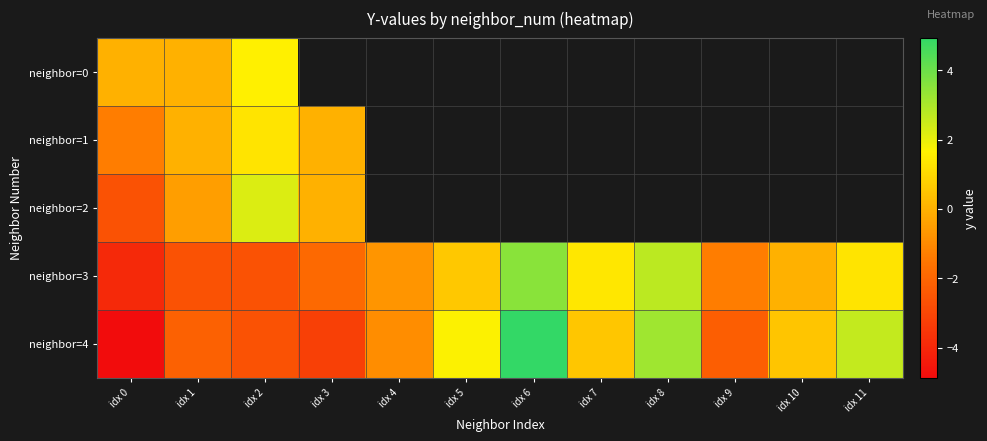

How many values in neighbor=2 are below zero?

2